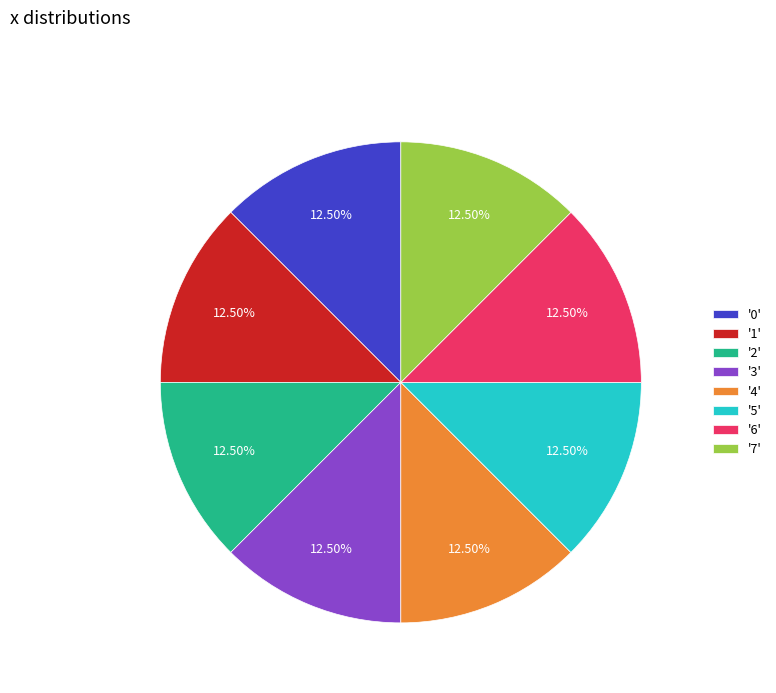

Does '4' represent more than half of the total?

No